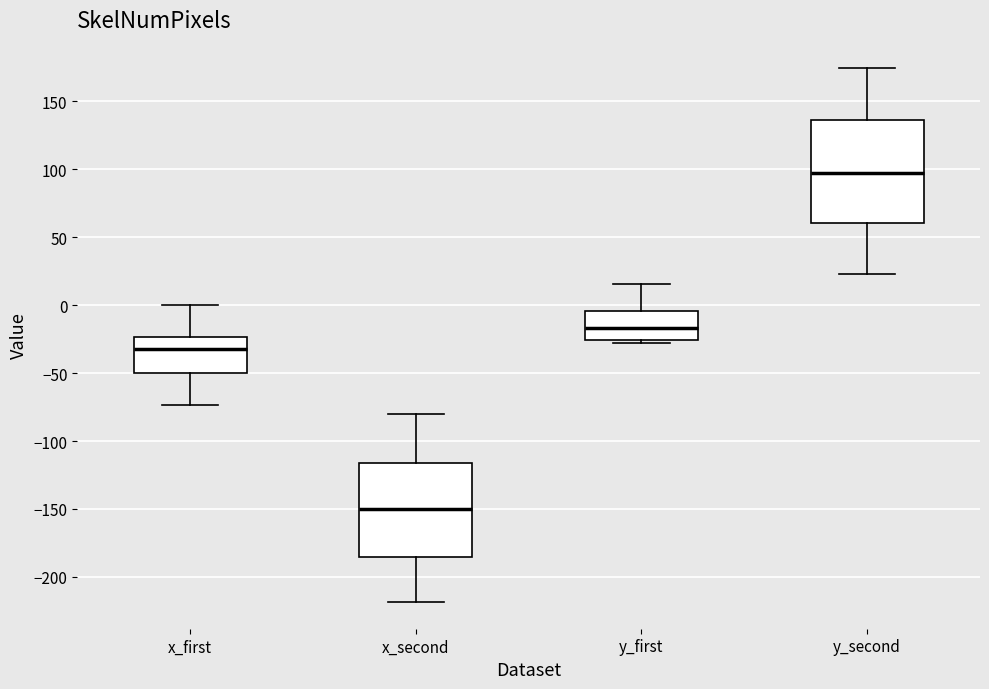

Reading left to right, read every box against the y-axis: the position of its median line, the range the box covers, and the ends of its whiskers. The values are not printed on the chart, so give them approximately, as read against the axis.

x_first: median -30, box -50 to -25, whiskers -75 to 0
x_second: median -150, box -185 to -115, whiskers -220 to -80
y_first: median -15, box -25 to -5, whiskers -30 to 15
y_second: median 100, box 60 to 135, whiskers 25 to 175